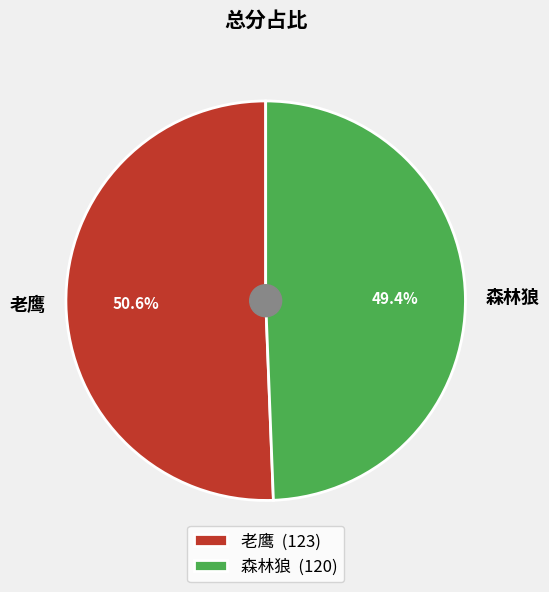

Which category accounts for the majority?

老鹰